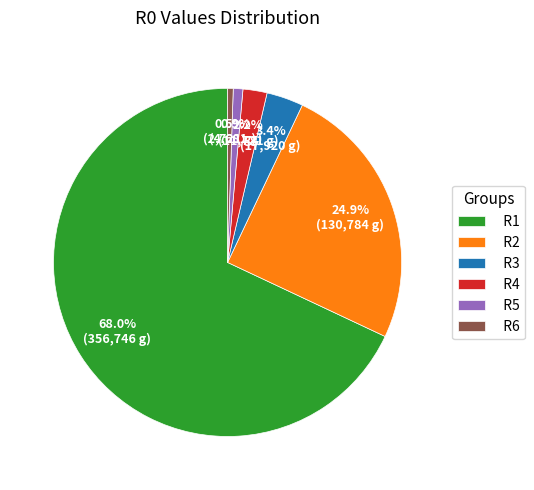

Which has a higher value, R1 or R6?

R1